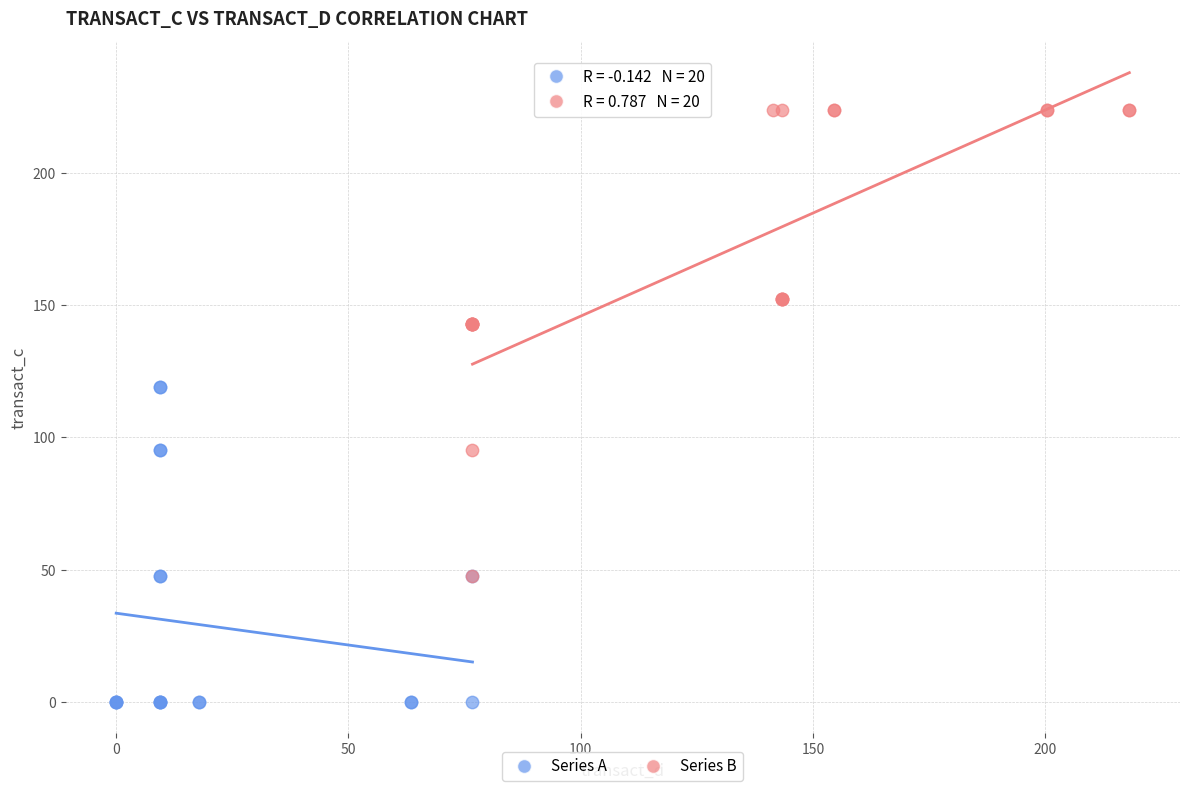

Which series contains the highest Y value?

Series B